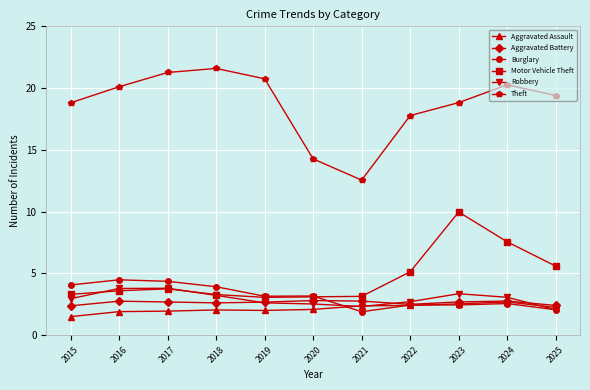

True or false: Robbery and Theft cross at least once.

False